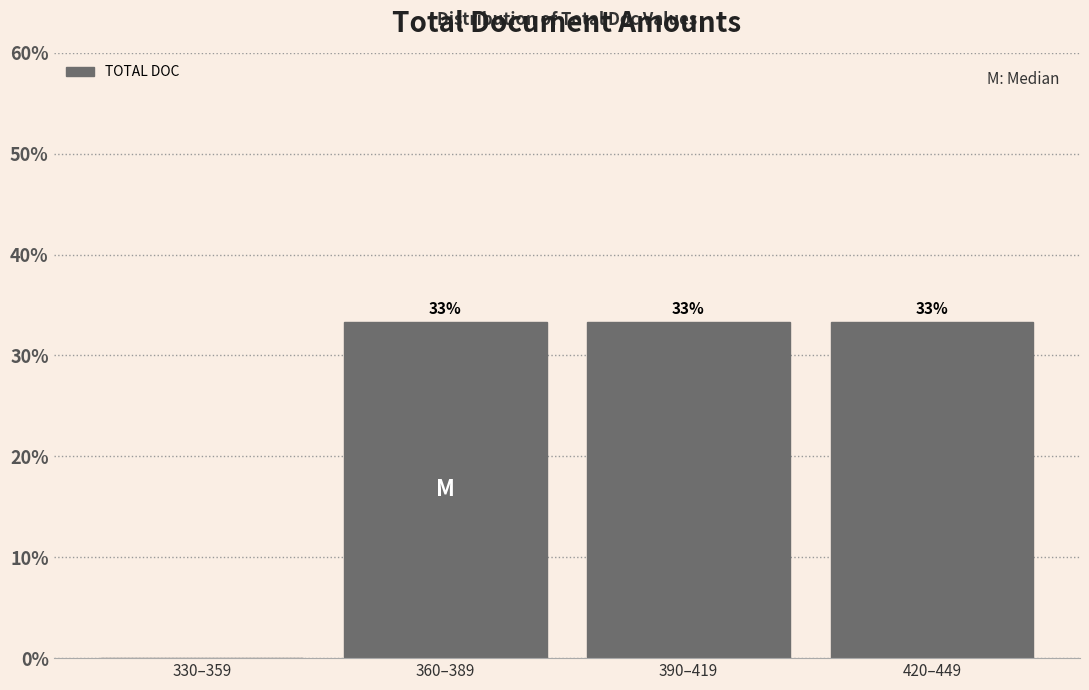

Are the bars horizontal?

No